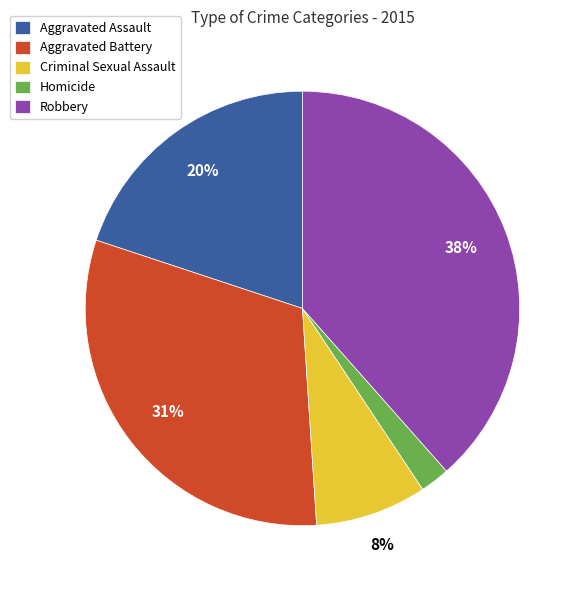

Count the number of slices in the pie.

5